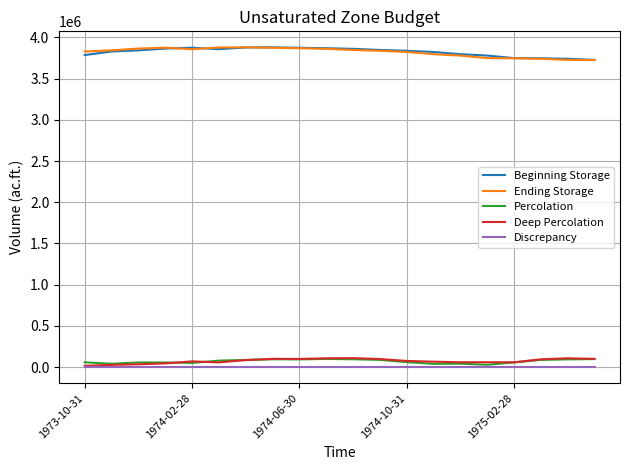

At how many categories does at least one series exceed 3573601?

20